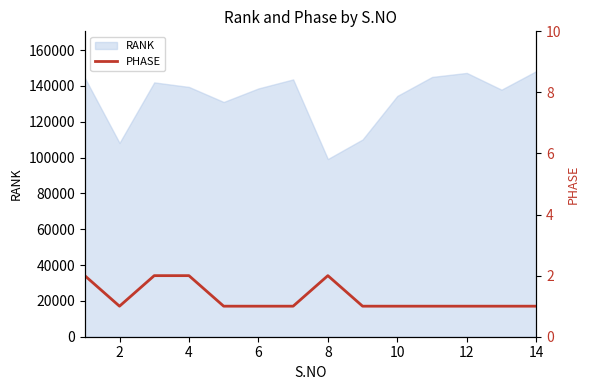

The value of RANK at 12 is 213302.1. True or false?

False